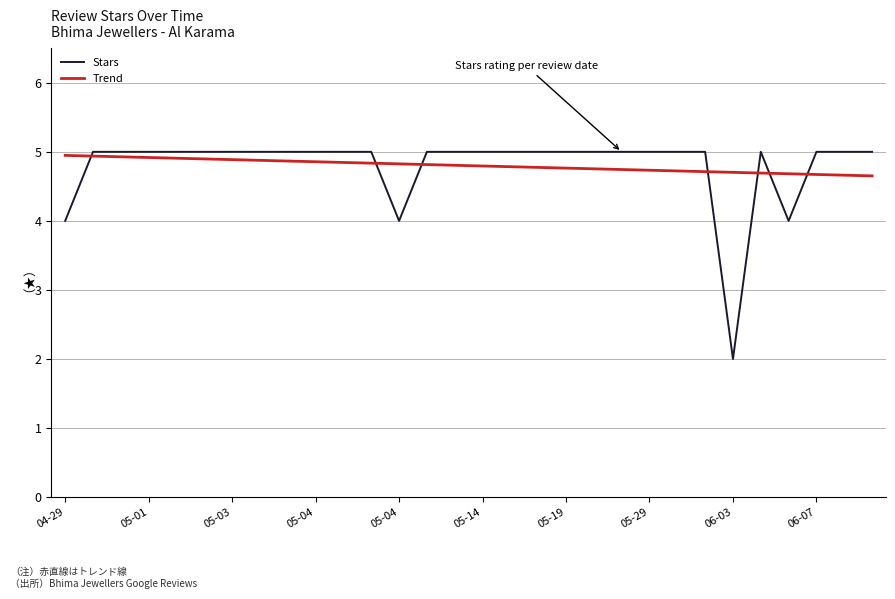

Count the number of categories in the chart.

30